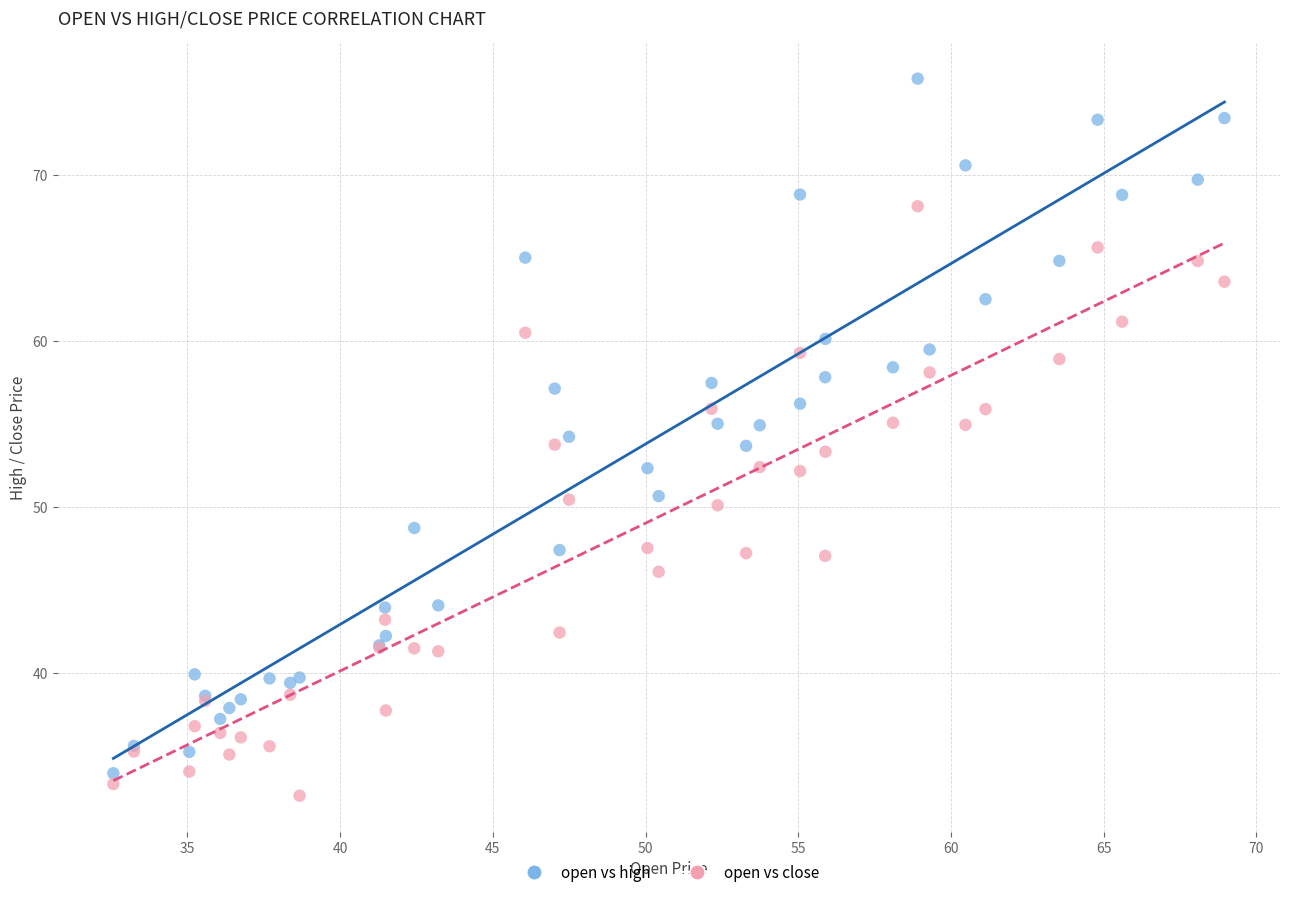

Which series contains the lowest Y value?

open vs close